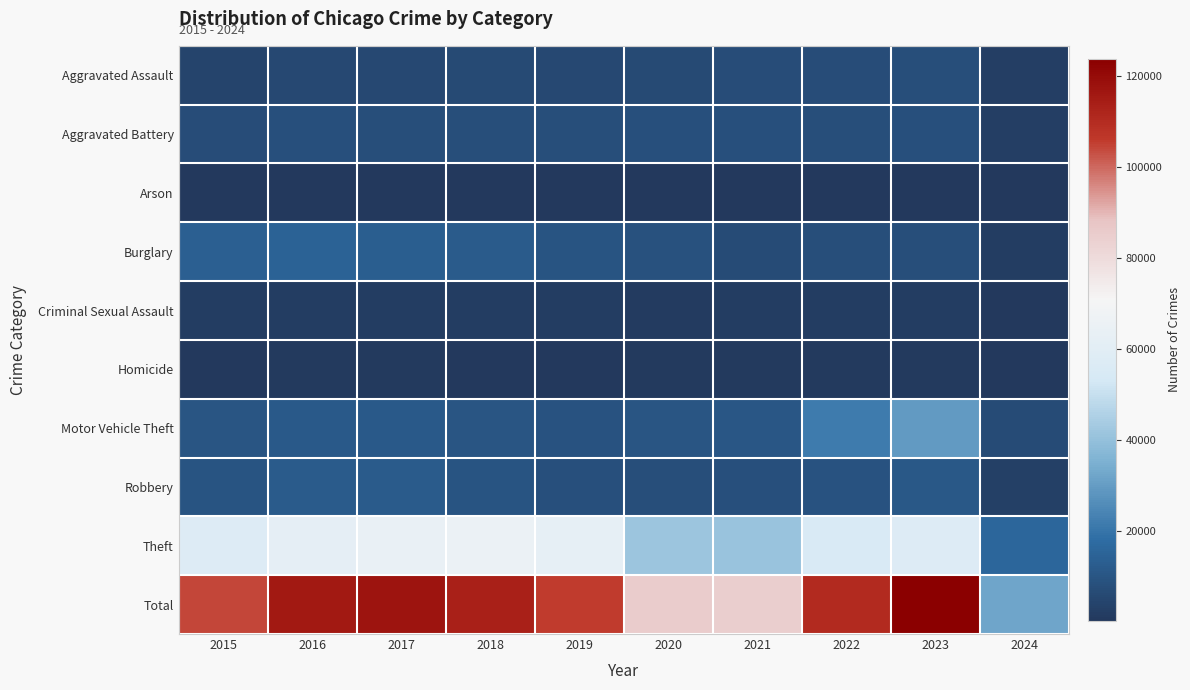

What is the difference between the Criminal Sexual Assault values at 2024 and 2023?

1364